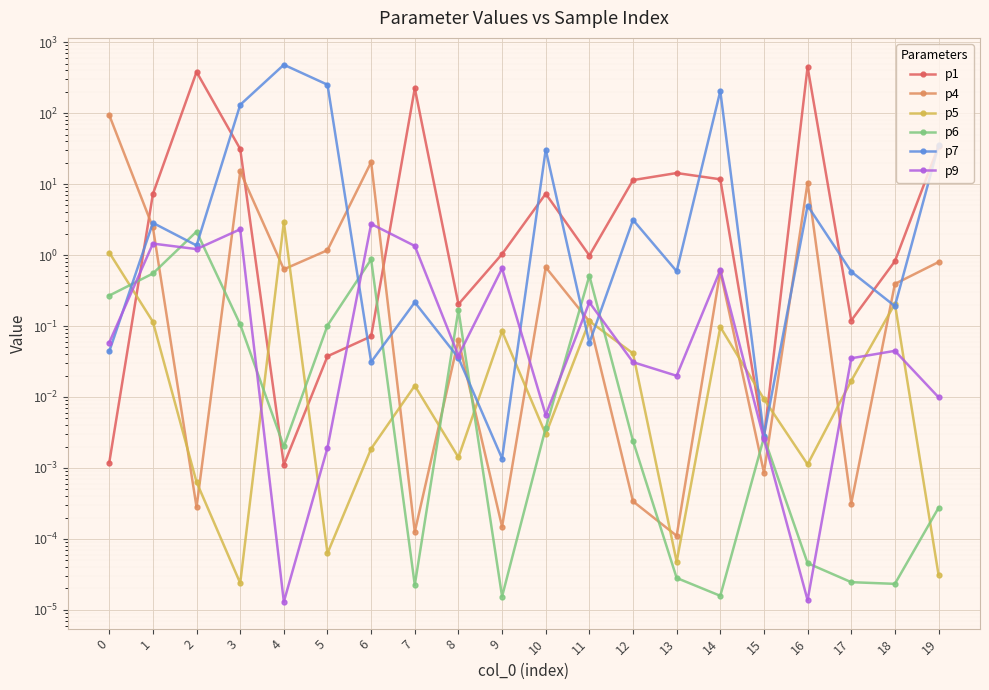

What is the maximum value for p7?

481.5